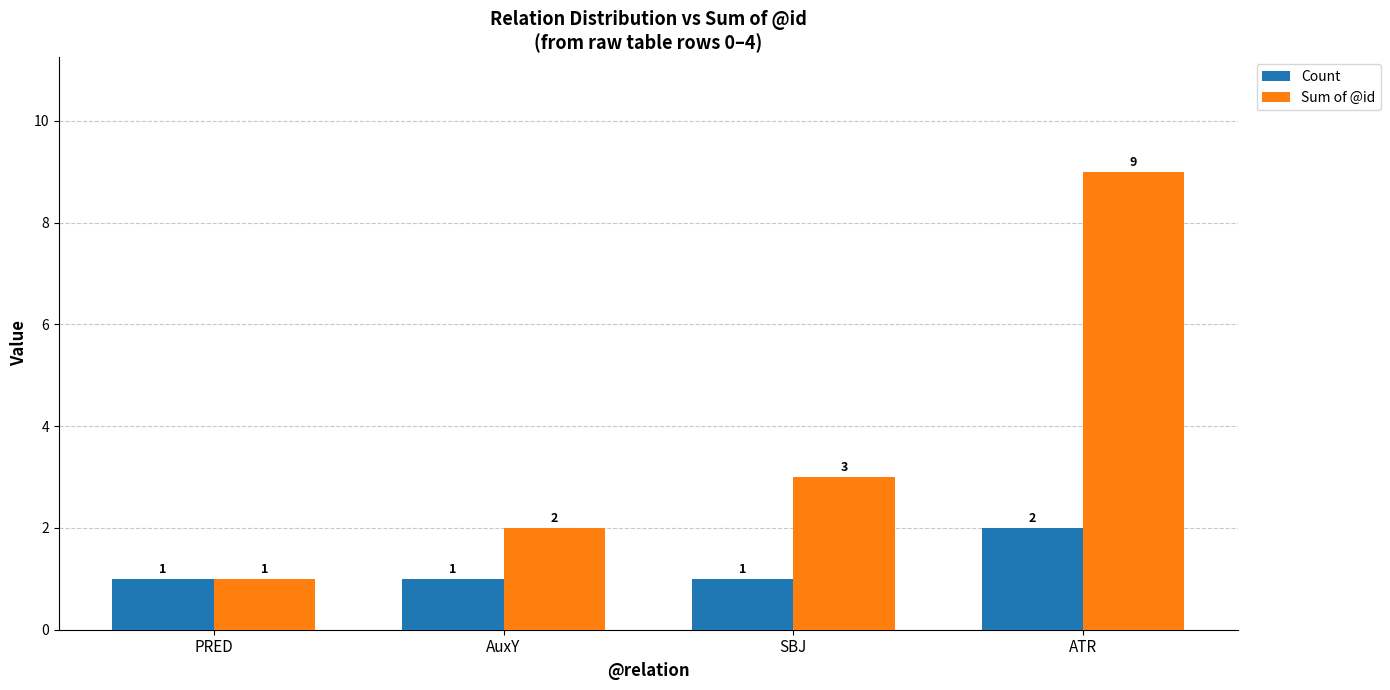

Which series changed the most between PRED and AuxY?

Sum of @id